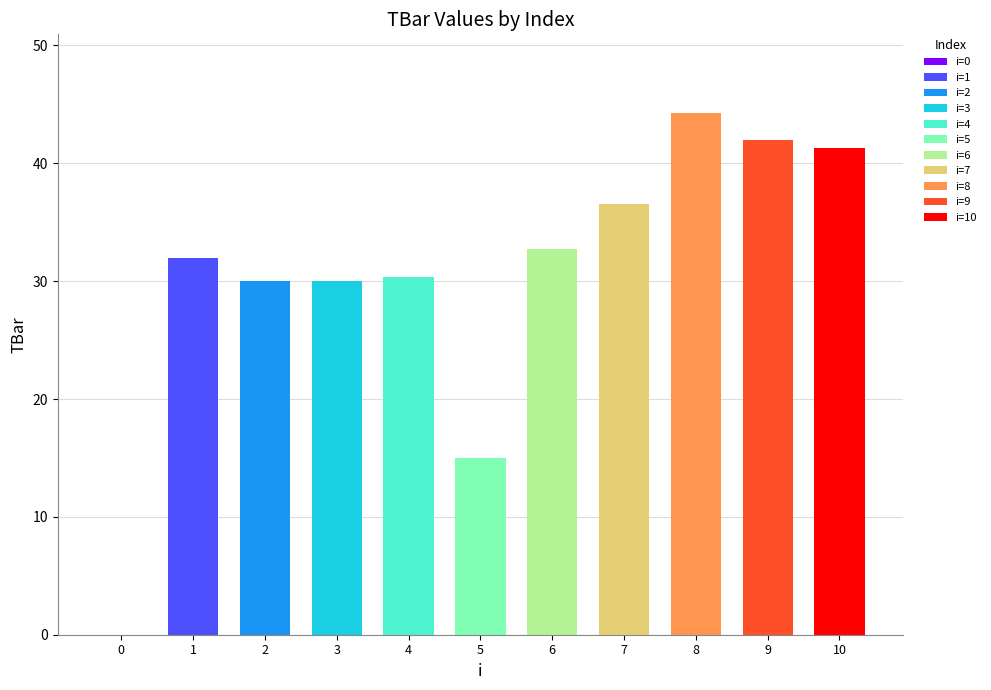

Between 8 and 3, which is larger?

8